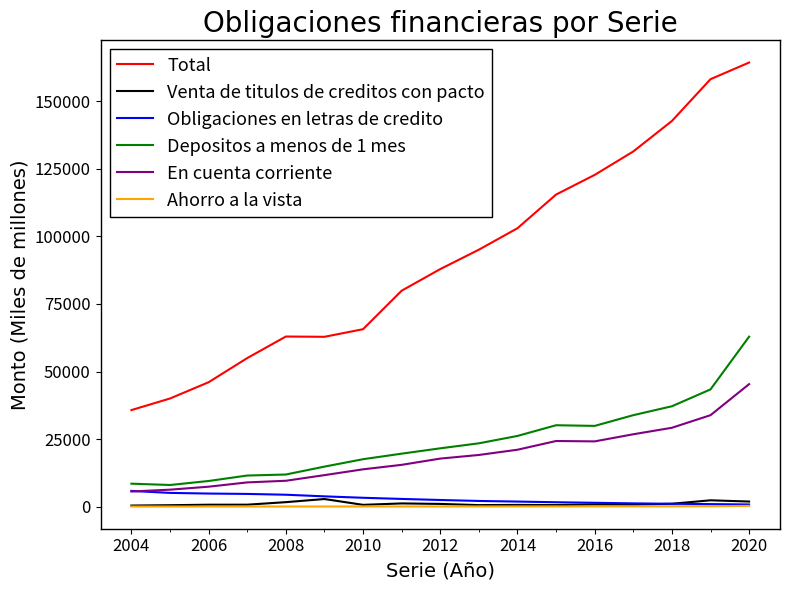

List the series in order of their peak value, highest first.

Total, Depositos a menos de 1 mes, En cuenta corriente, Obligaciones en letras de credito, Venta de titulos de creditos con pacto, Ahorro a la vista